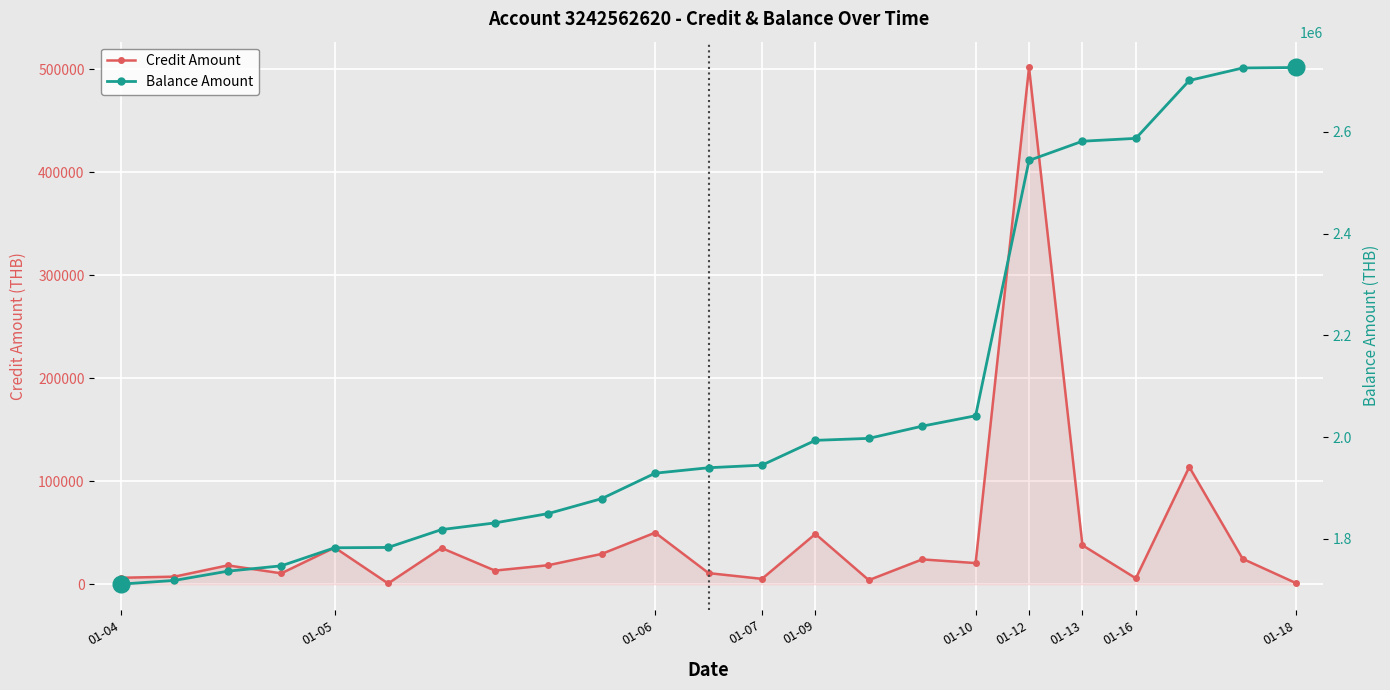

What is the label of the 16th point from the left?

15